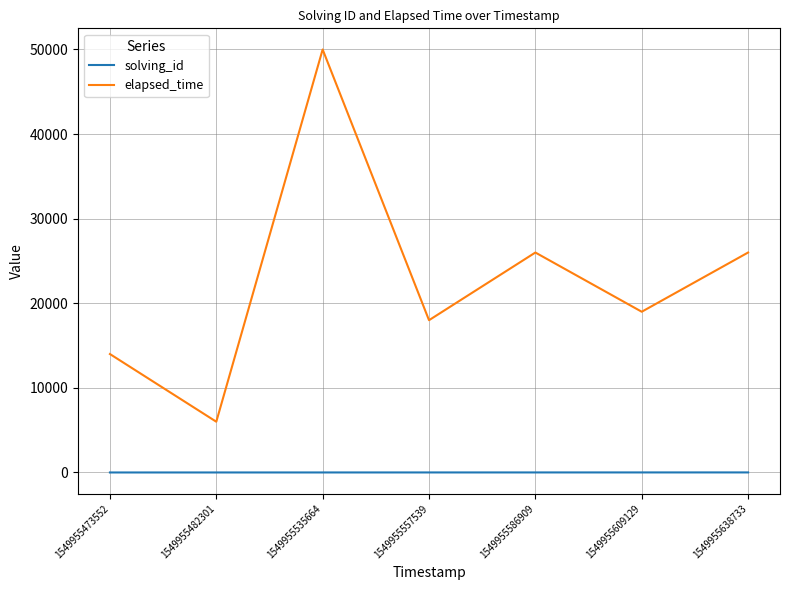

Rank the series by their average value, from highest to lowest.

elapsed_time, solving_id